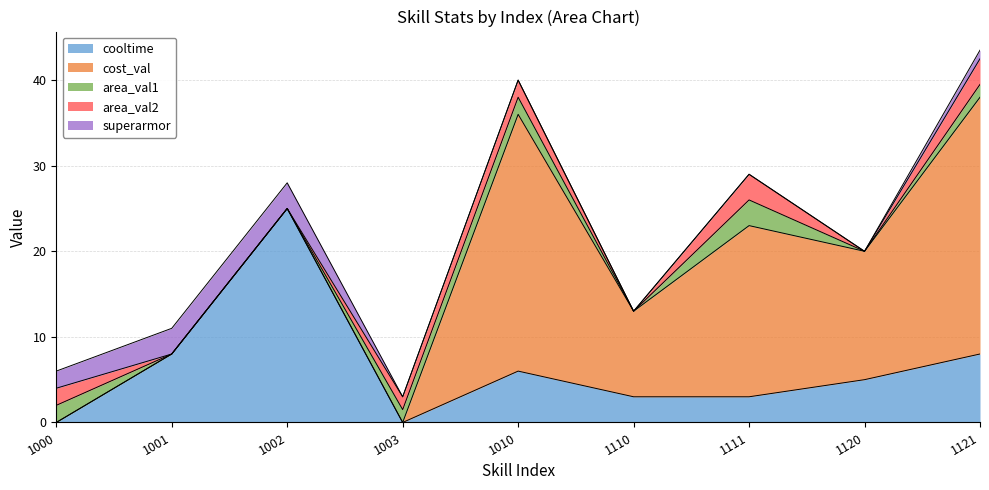

What is the average value of the cost_val series?

11.7